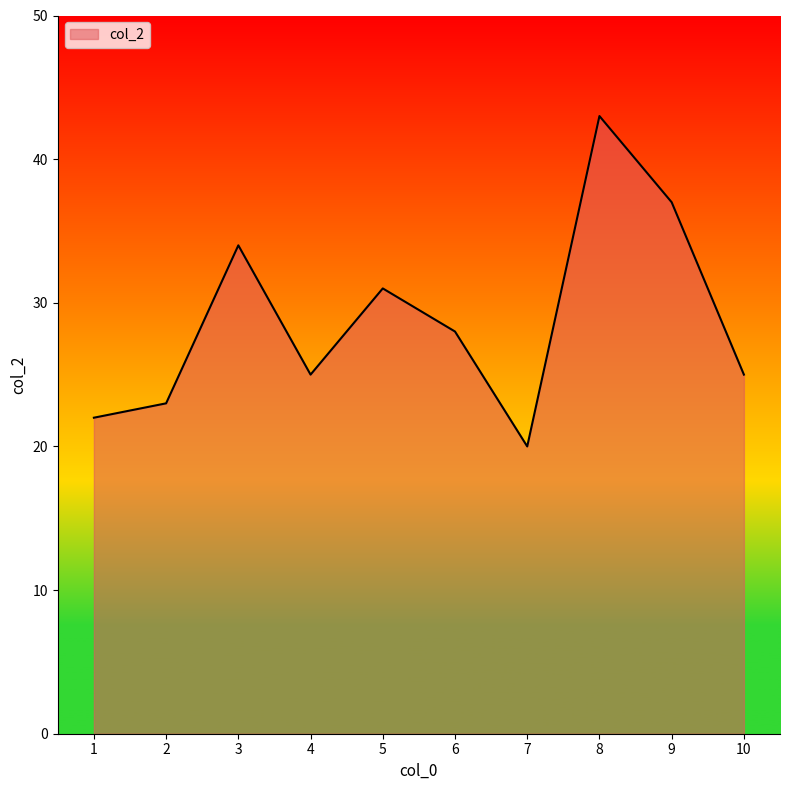

What is the difference between the values at 7 and 5?

11